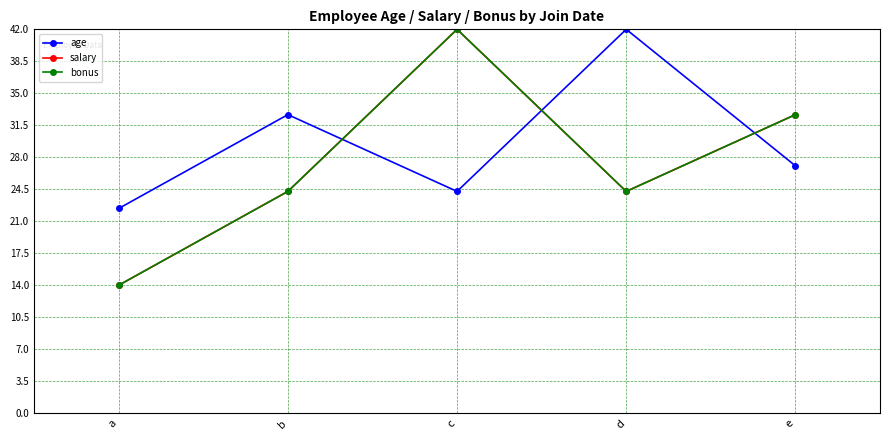

Is this an area chart (filled region under the line)?

No